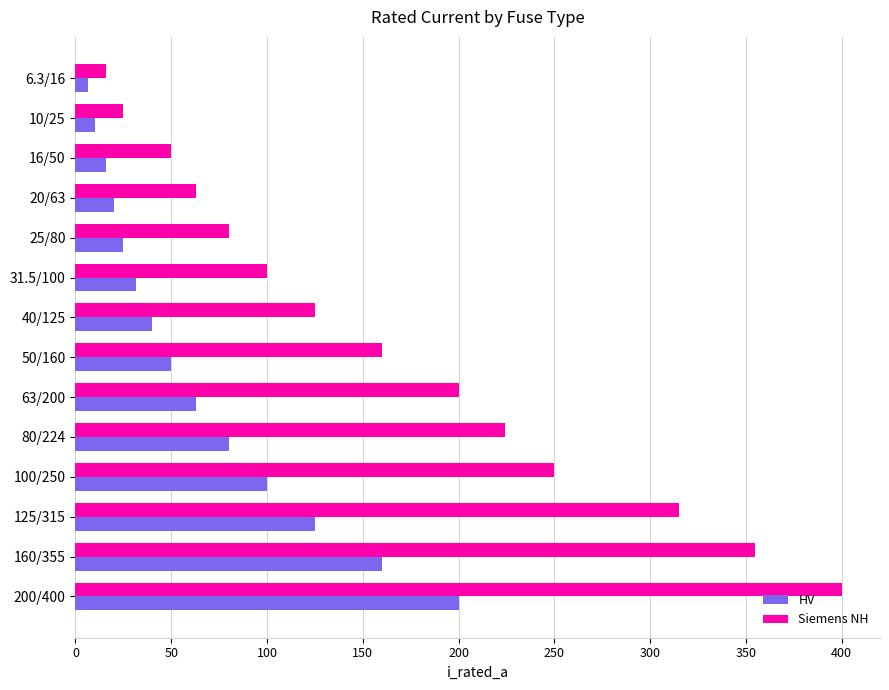

Which series has the largest total across all categories?

Siemens NH